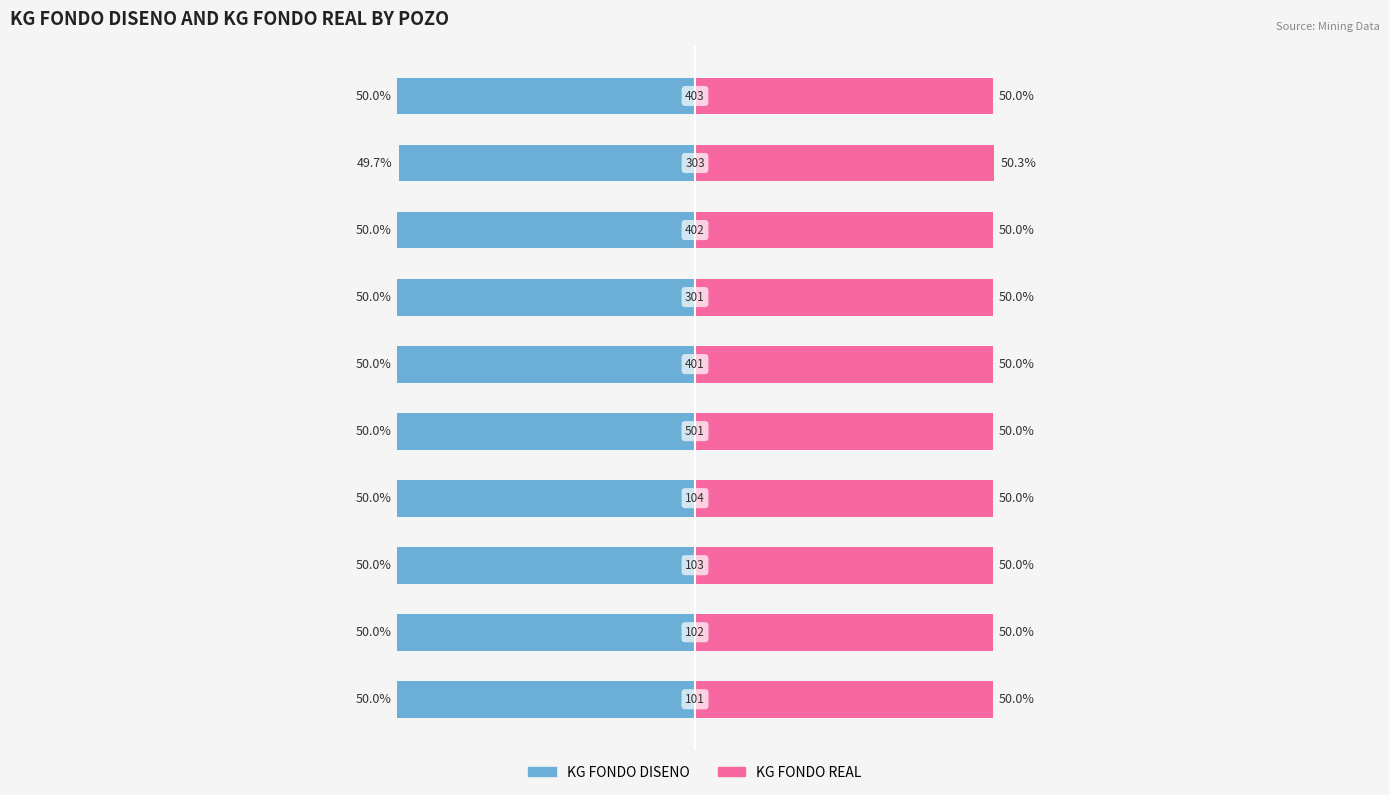

Reading left to right, transcribe all the data shown in this chart.

KG FONDO DISENO: -50.0	-50.0	-50.0	-50.0	-50.0	-50.0	-50.0	-50.0	-49.7	-50.0
KG FONDO REAL: 50.0	50.0	50.0	50.0	50.0	50.0	50.0	50.0	50.3	50.0